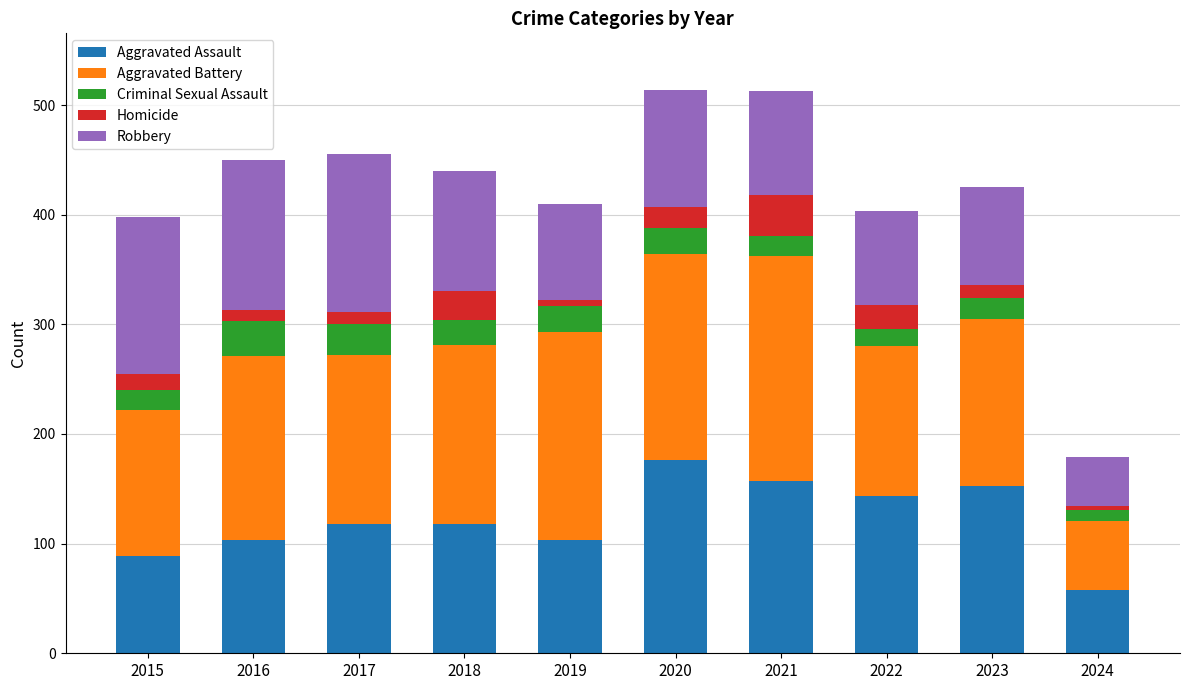

Does the chart contain any negative values?

No